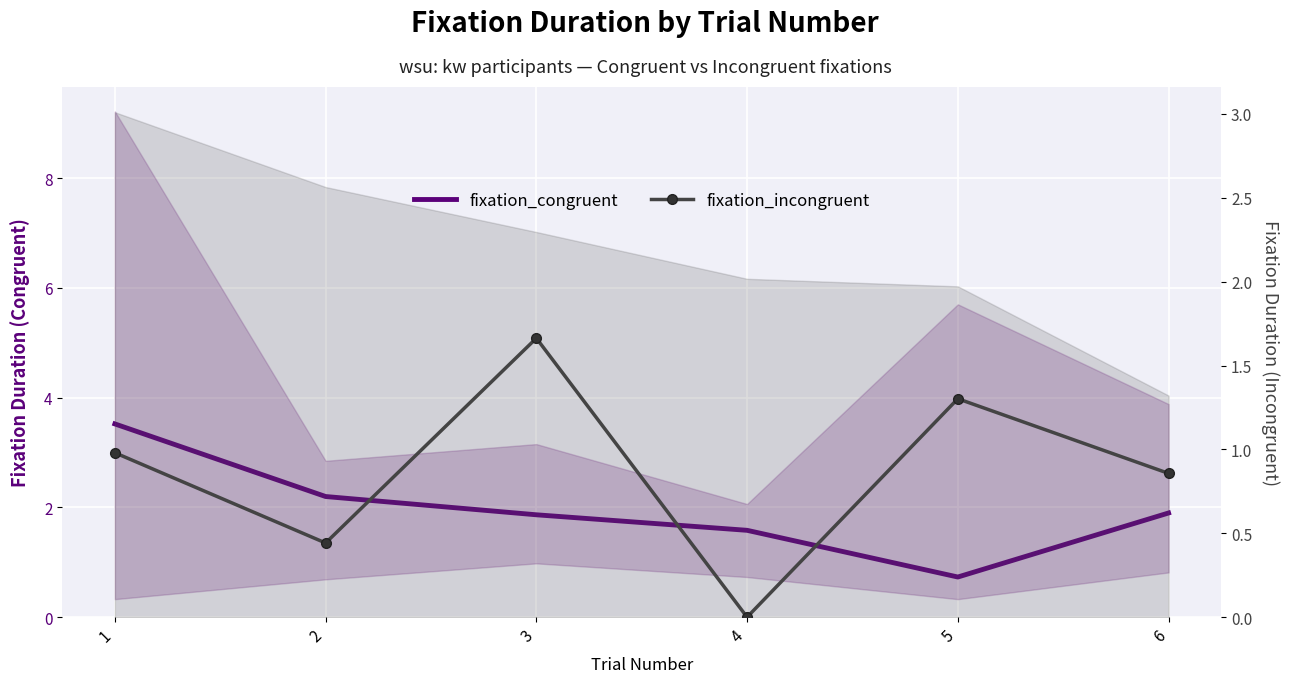

Where is the first local minimum for fixation_incongruent?

2